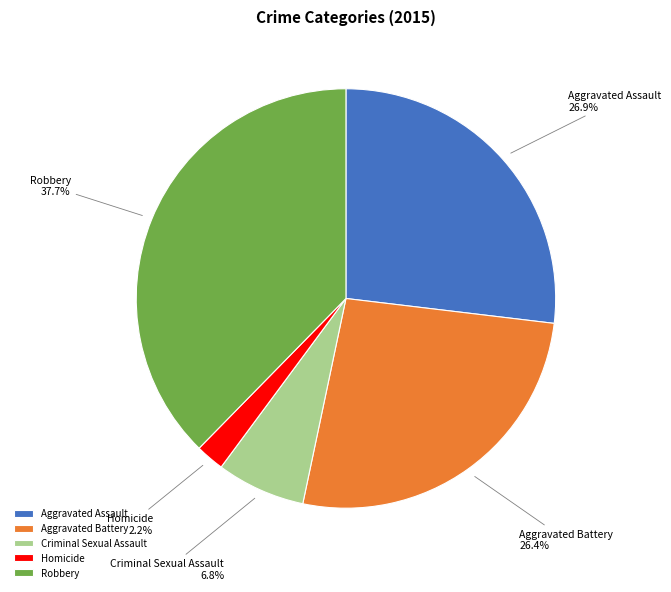

To the nearest percent, what is the difference between the largest and smallest slice percentages?

35%